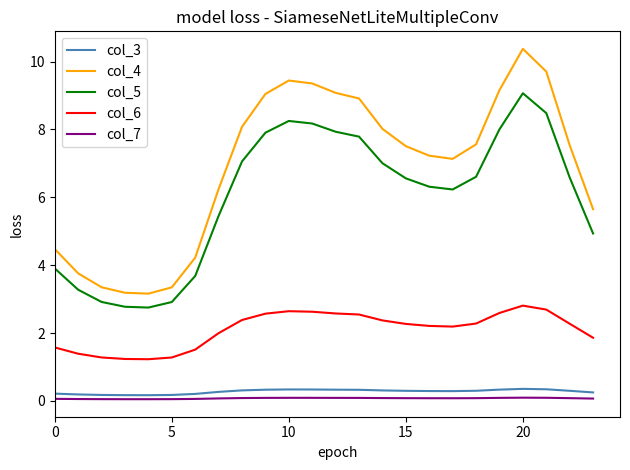

Which series has the widest spread of values?

col_4